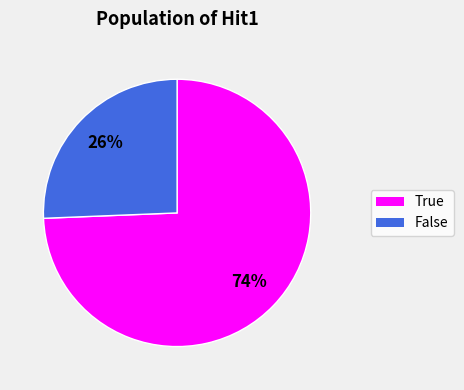

Rank the categories by value from lowest to highest.

False, True